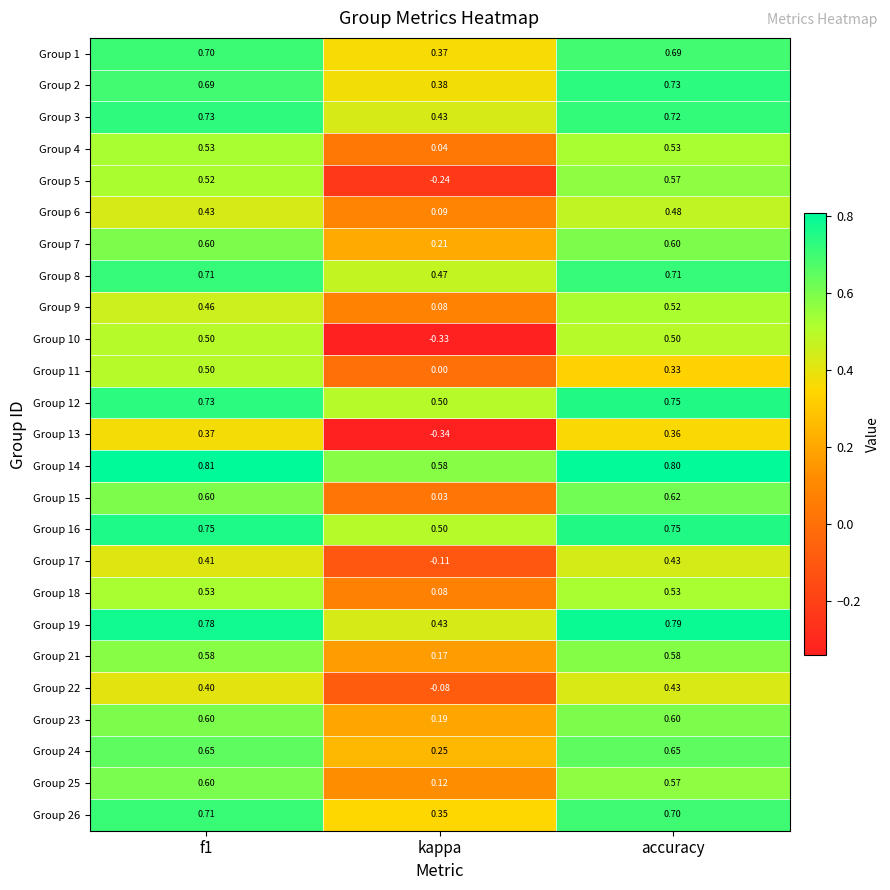

Which category has the lowest value across all series?

kappa